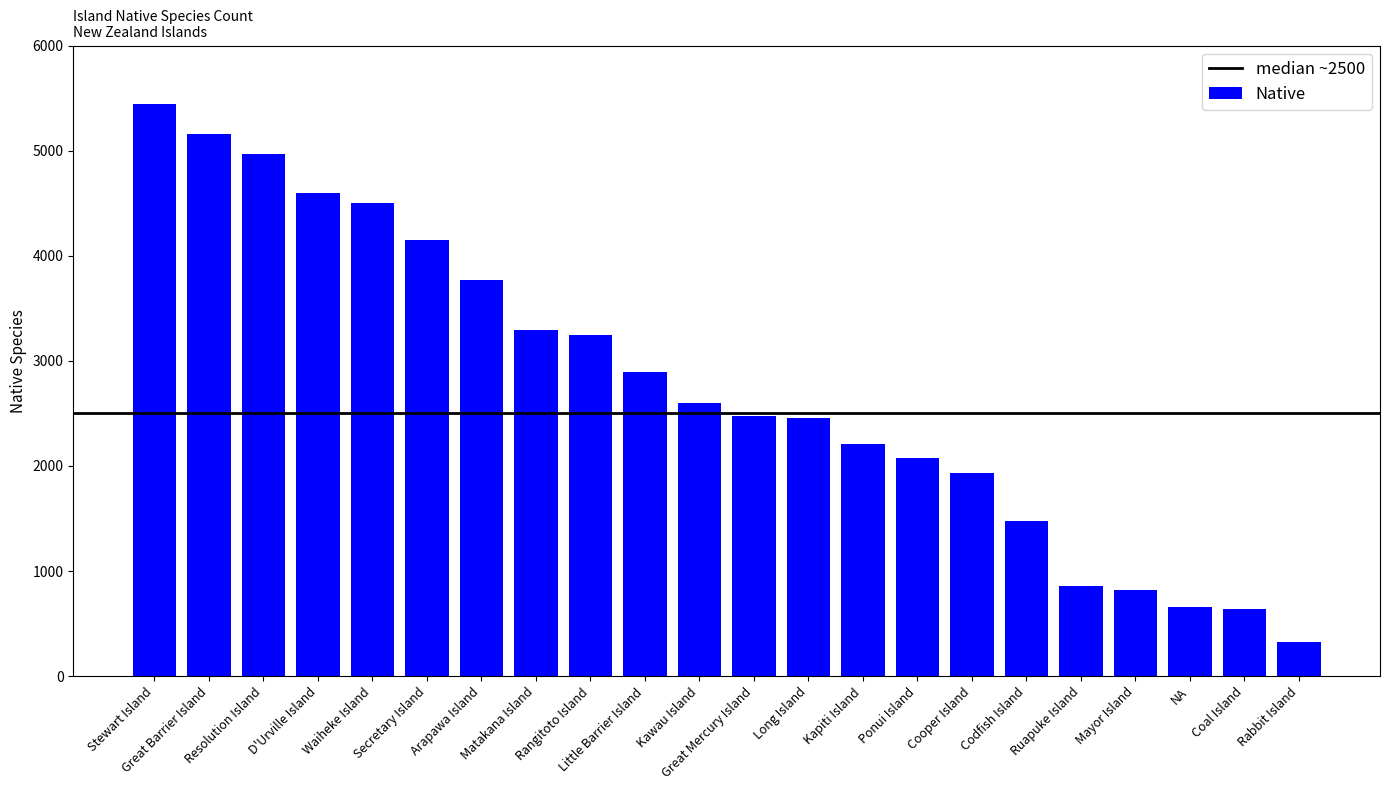

The chart shows a value of 735.8 at Kawau Island. True or false?

False